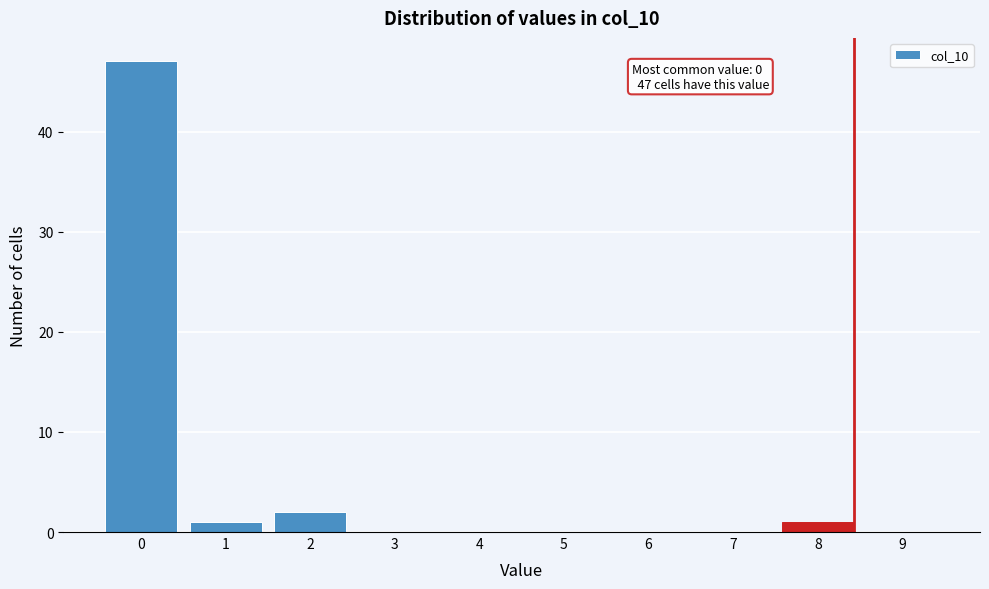

Reading left to right, what are all the values shown in this chart?

0=47	1=1	2=2	3=0	4=0	5=0	6=0	7=0	8=1	9=0